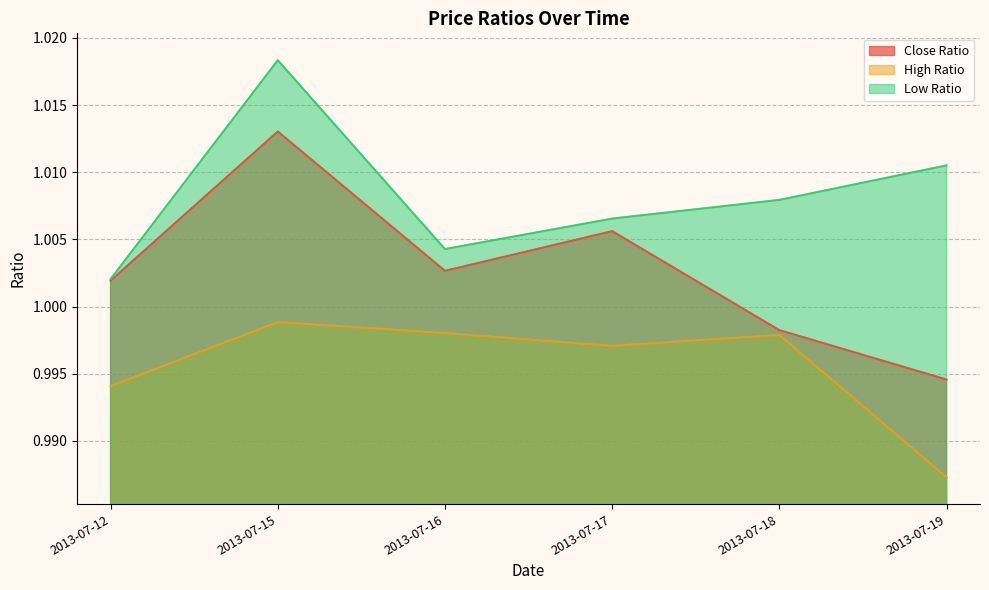

List the labels in order of Close Ratio value, largest first.

2013-07-15, 2013-07-17, 2013-07-16, 2013-07-12, 2013-07-18, 2013-07-19